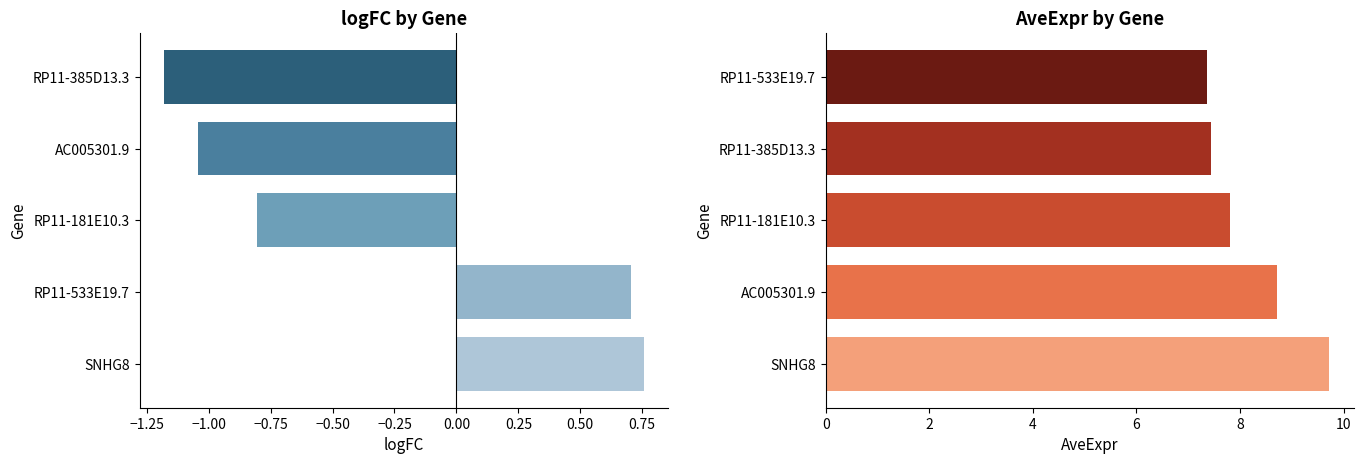

Which series has the widest spread of values?

AveExpr